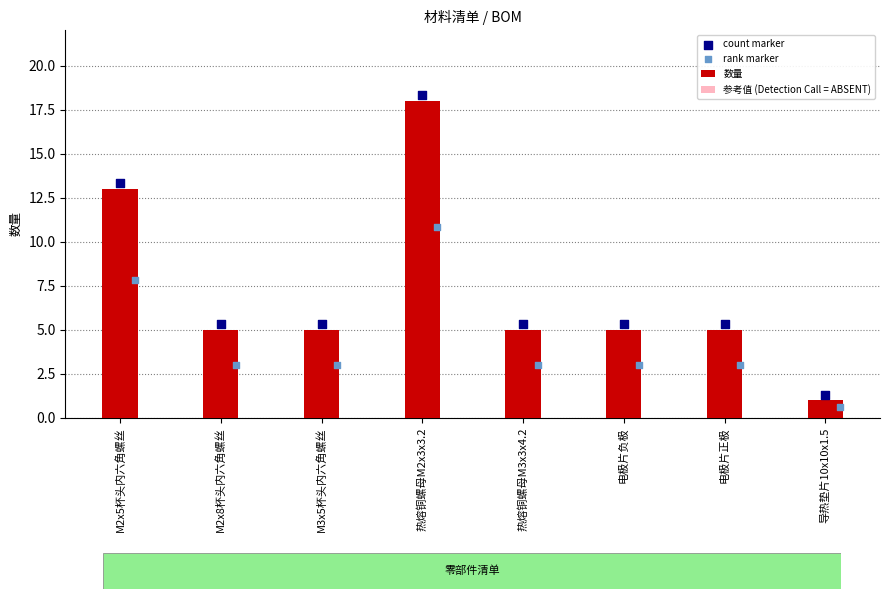

Which series contains the lowest Y value?

rank marker